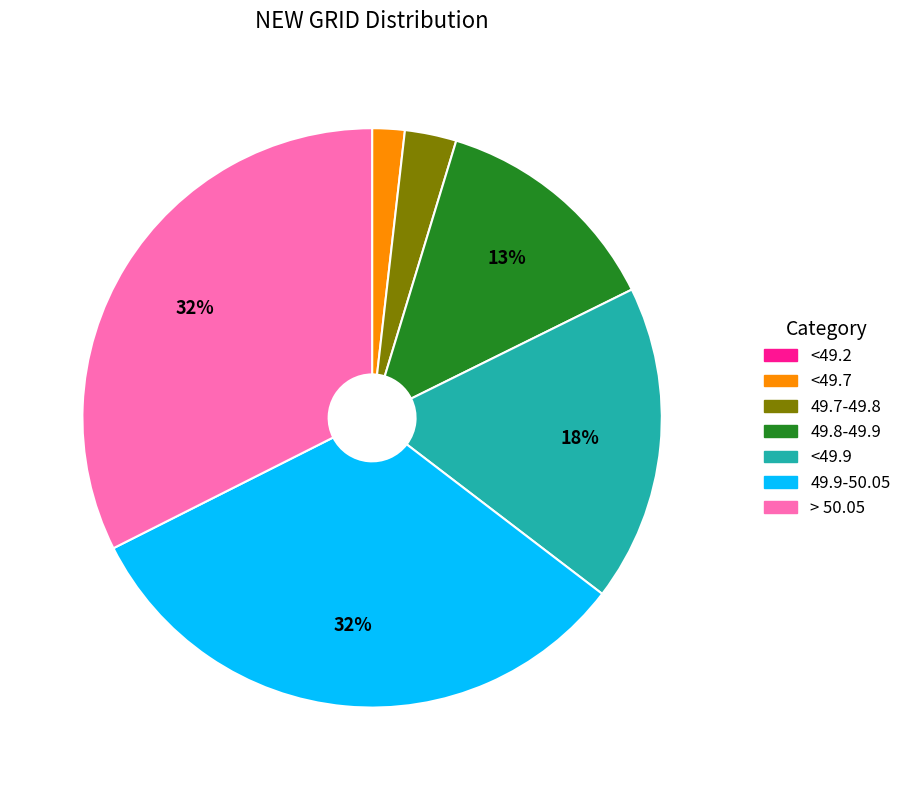

Is it true that 49.8-49.9 is 13% of the pie?

True